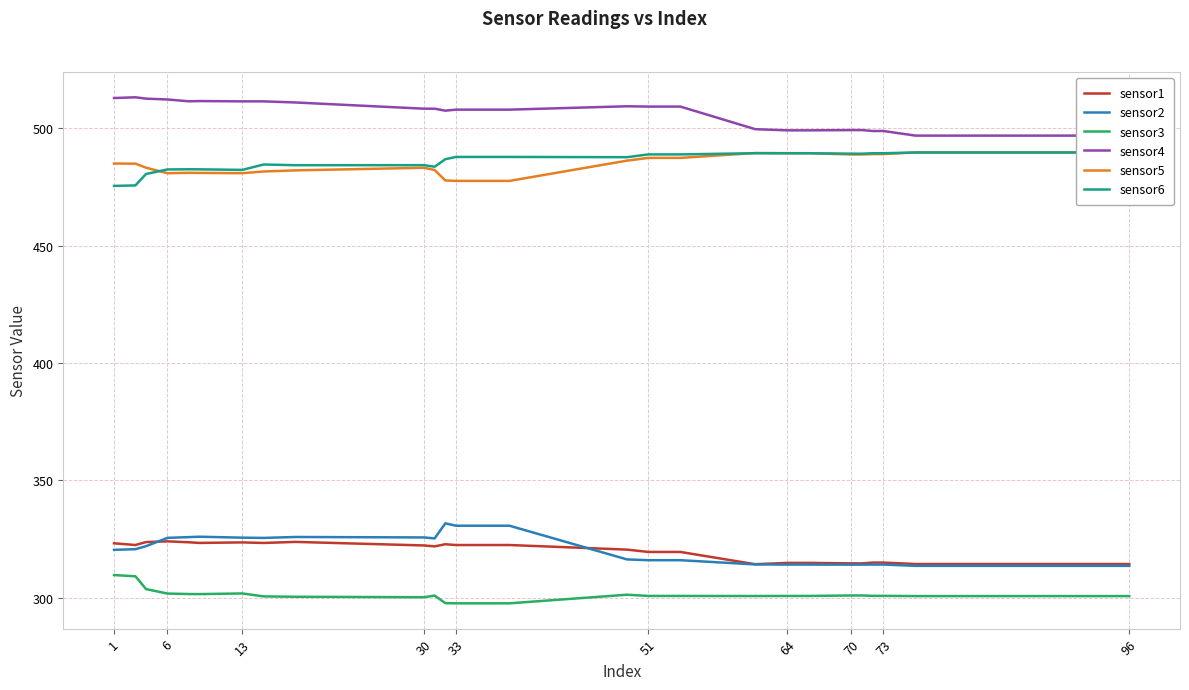

What is the maximum value for sensor3?

309.6